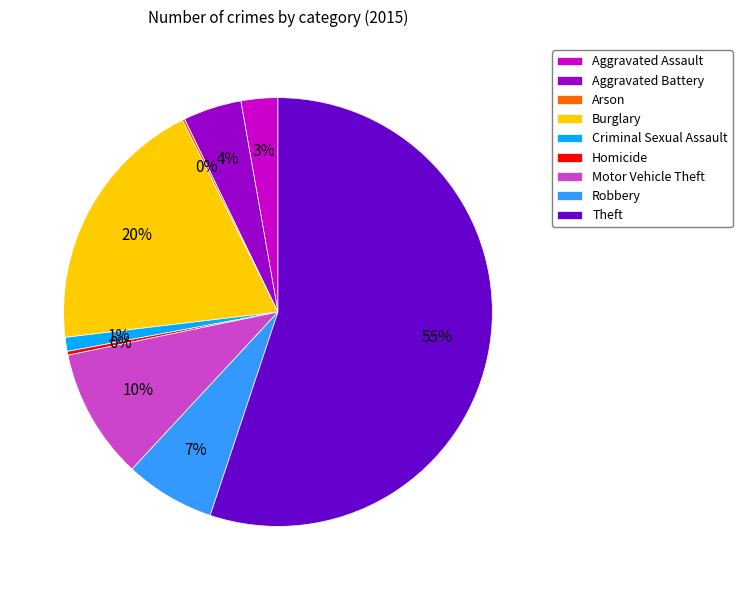

What is the largest slice in the pie chart?

Theft